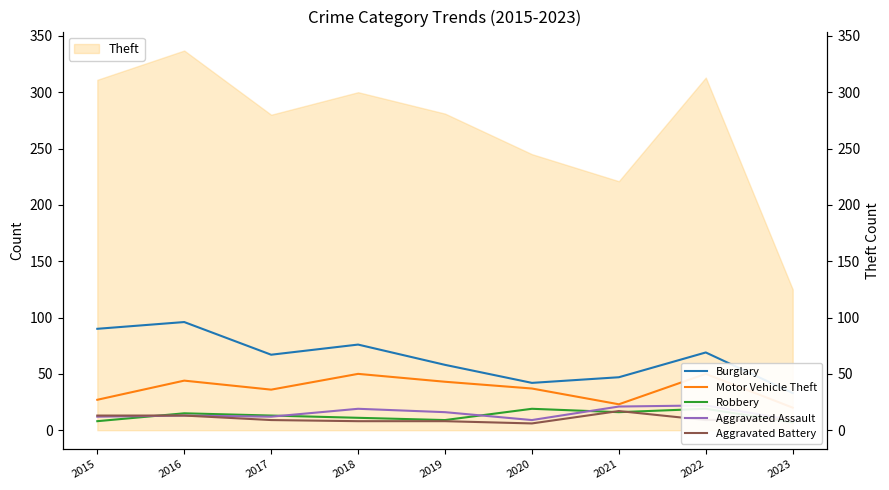

How many times do Aggravated Assault and Aggravated Battery cross each other?

1